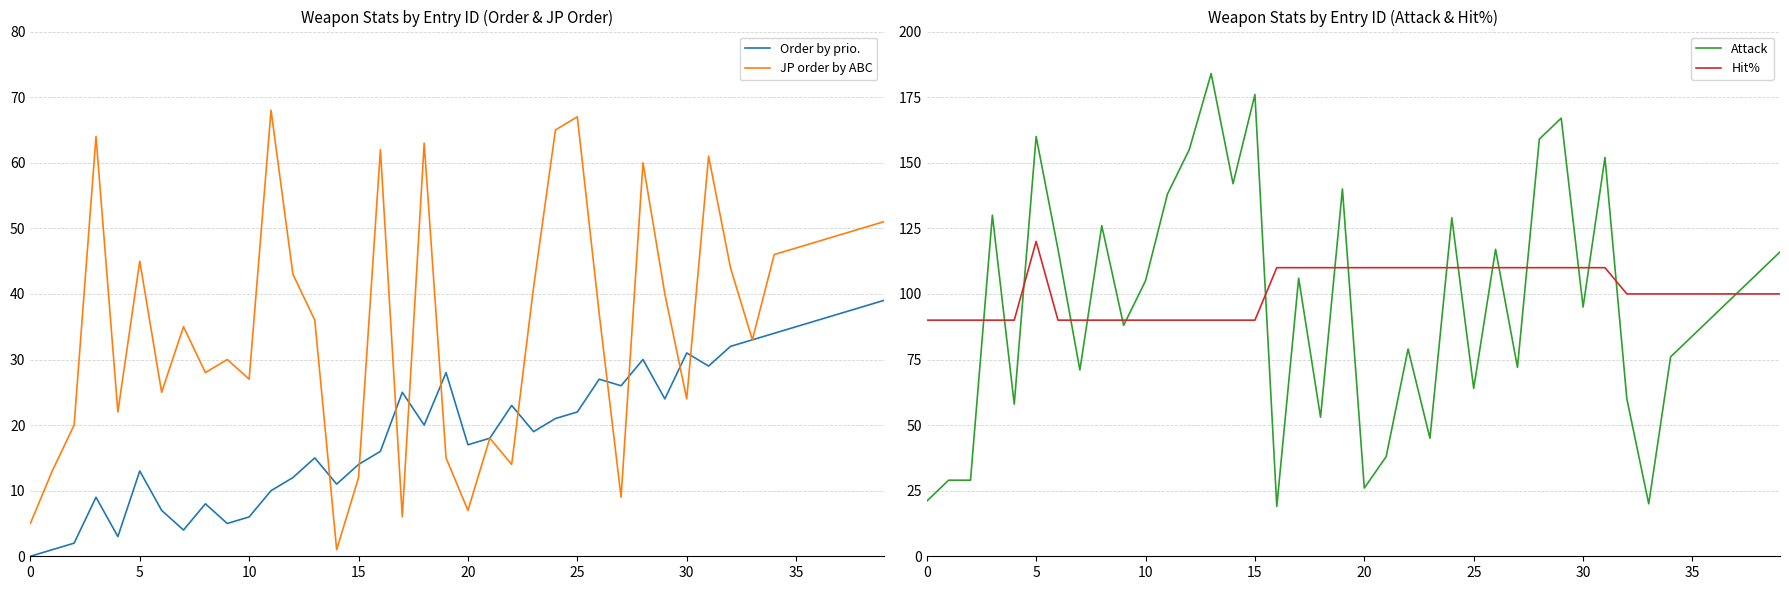

What value does the Order by prio. series have at 37, to the nearest 5?

35